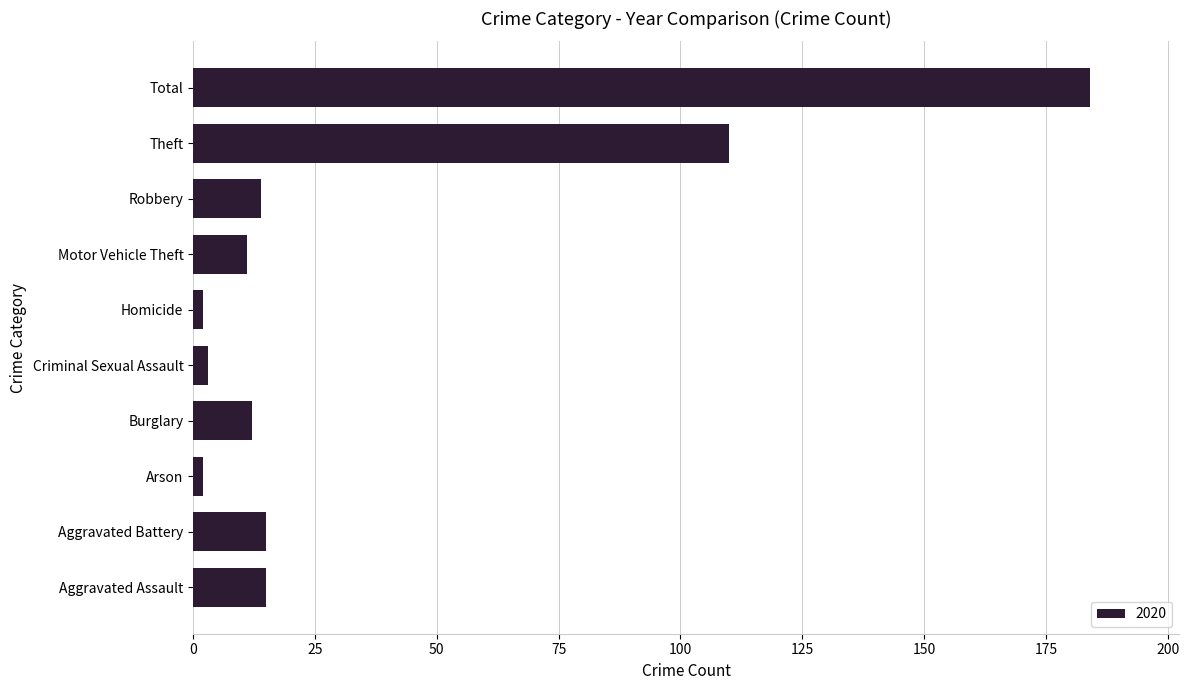

What is the maximum value shown in the chart?

184